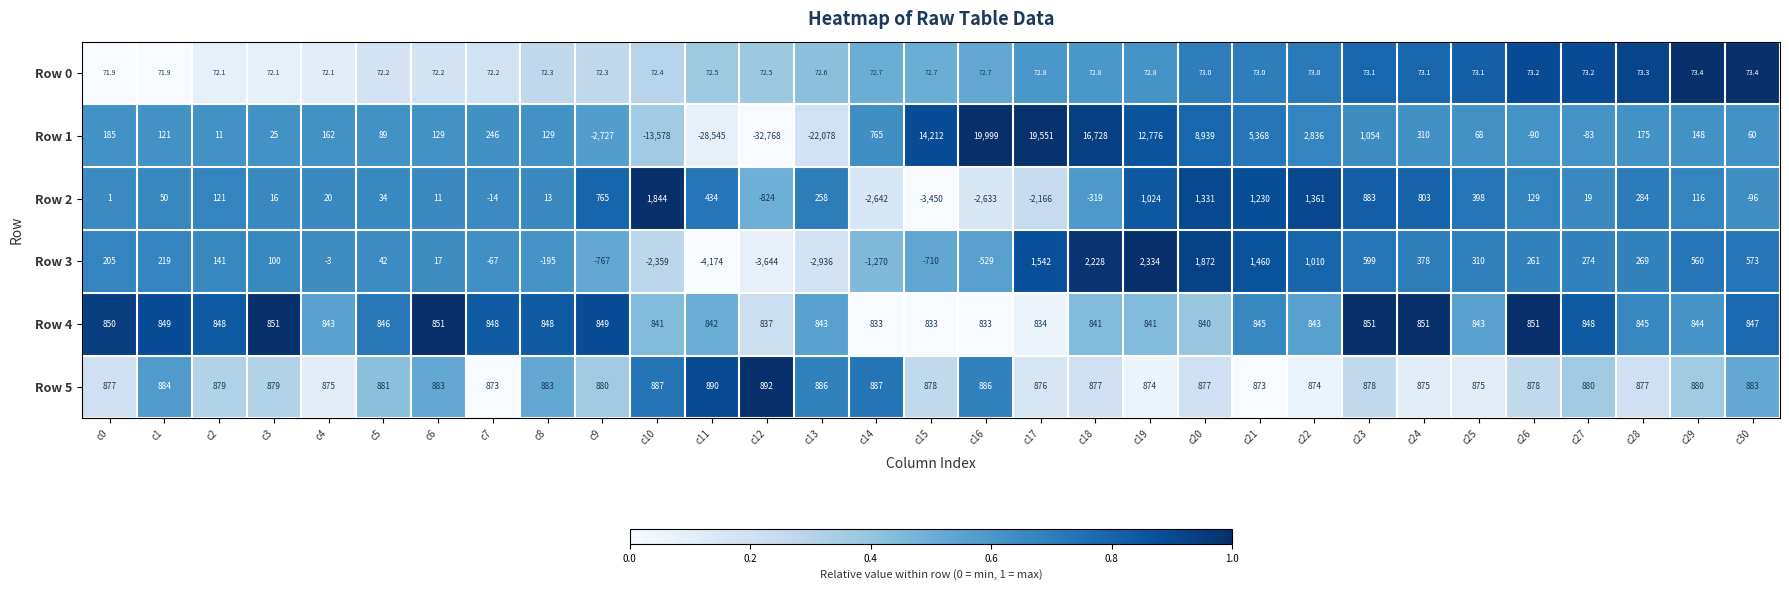

What is the sum of the Row 2 values at c24 and c29?

919.0